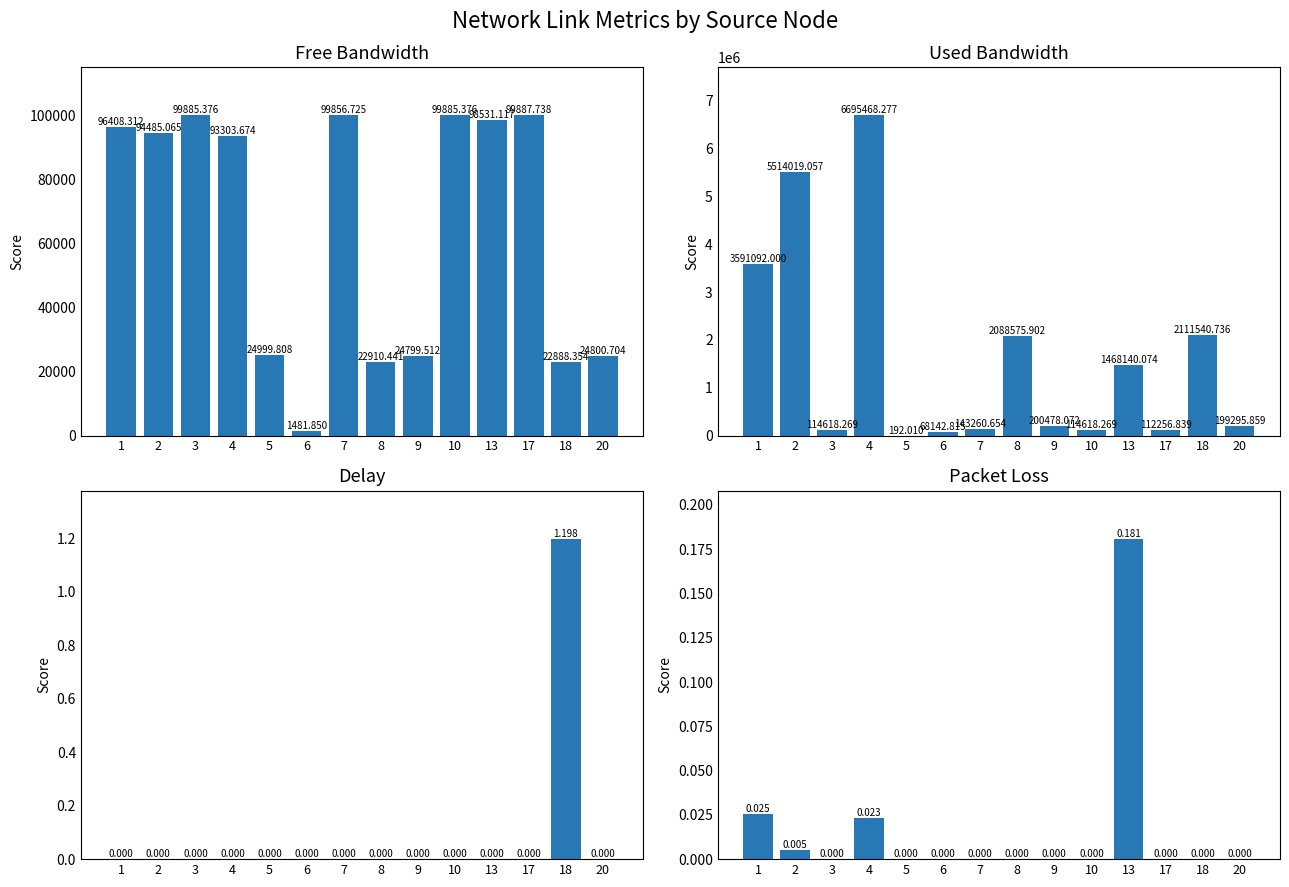

At which label is delay closest to 0?

1